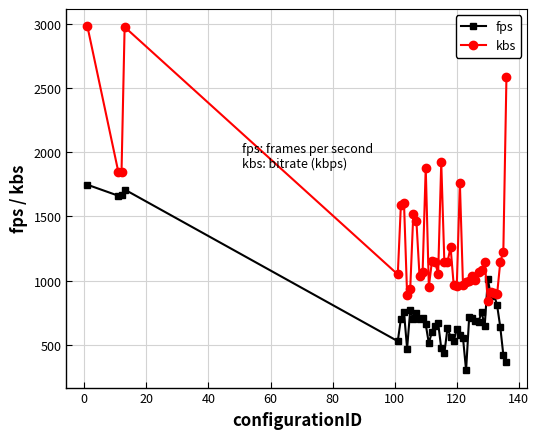

Rank the series by their maximum value, from highest to lowest.

kbs, fps